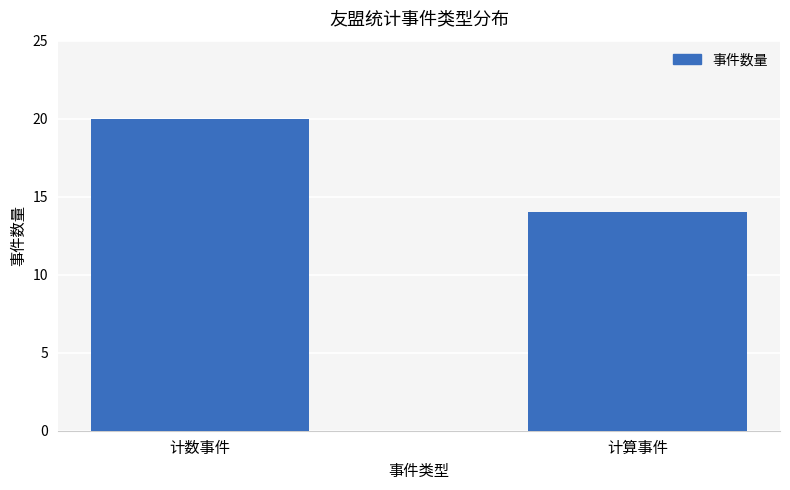

How many bars are there in total?

2